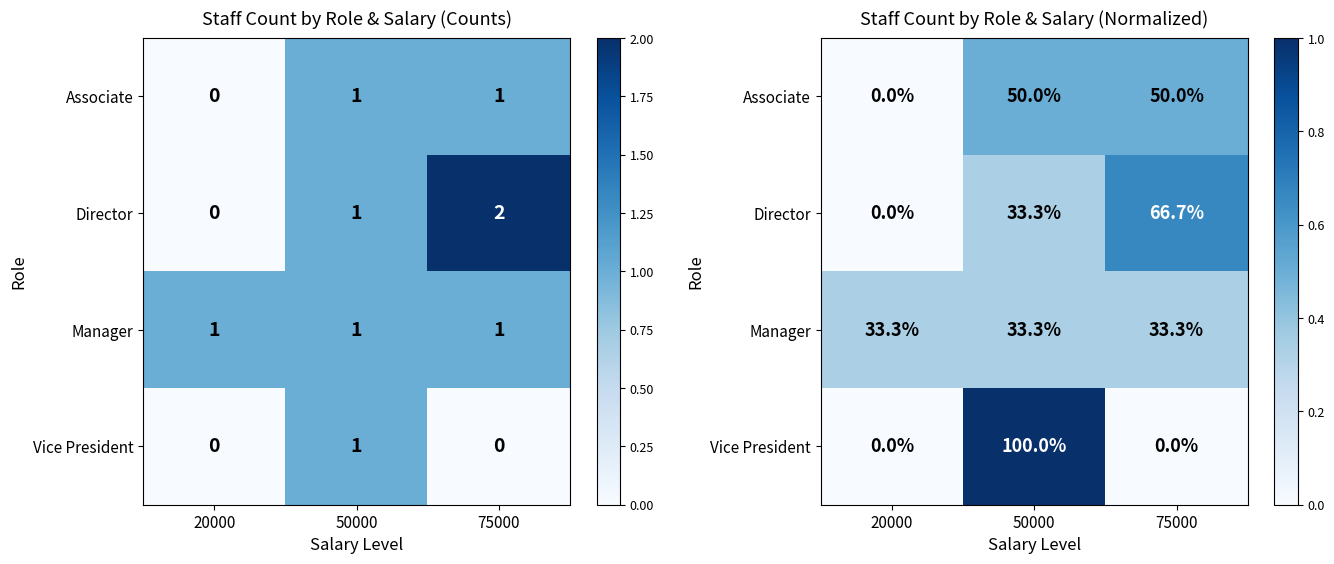

The value of Associate at 20000 is 0.0. True or false?

True